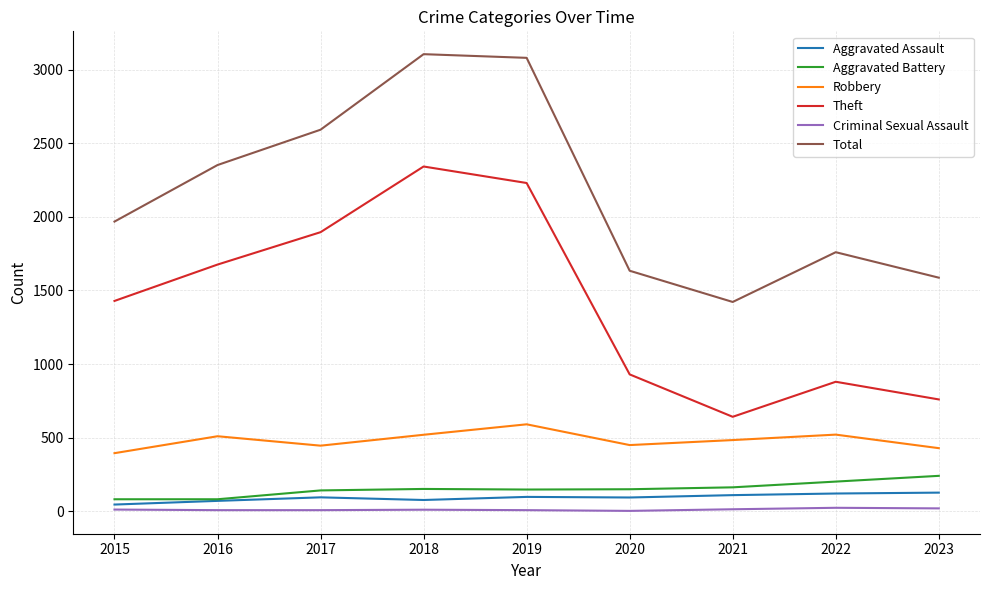

What are all the series names shown in the legend?

Aggravated Assault, Aggravated Battery, Robbery, Theft, Criminal Sexual Assault, Total